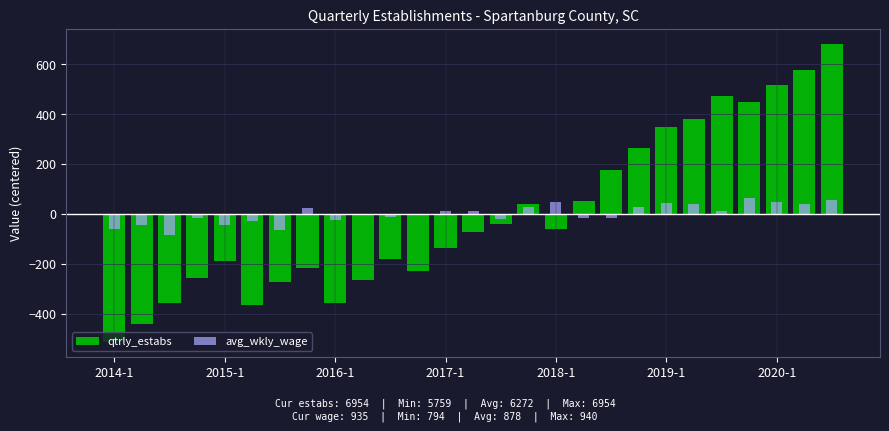

How many bars are there in each group?

2